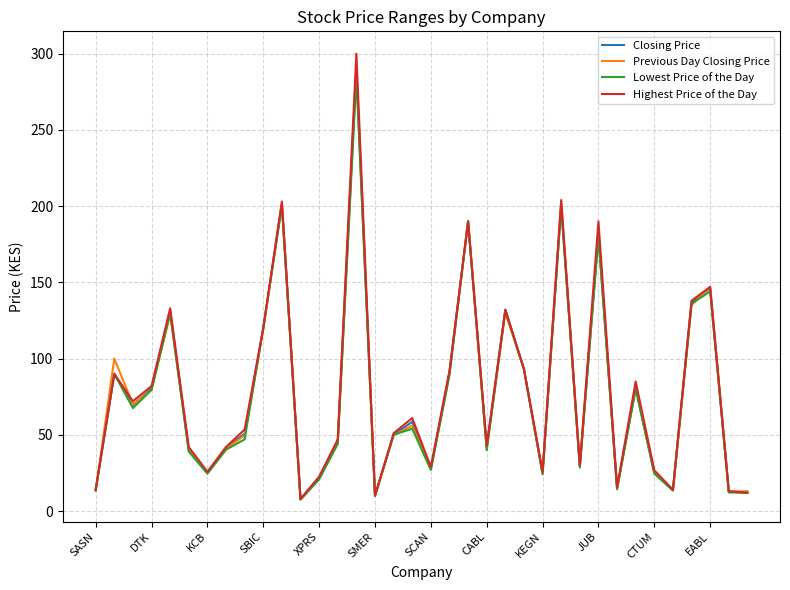

True or false: Highest Price of the Day and Previous Day Closing Price intersect in this chart.

True